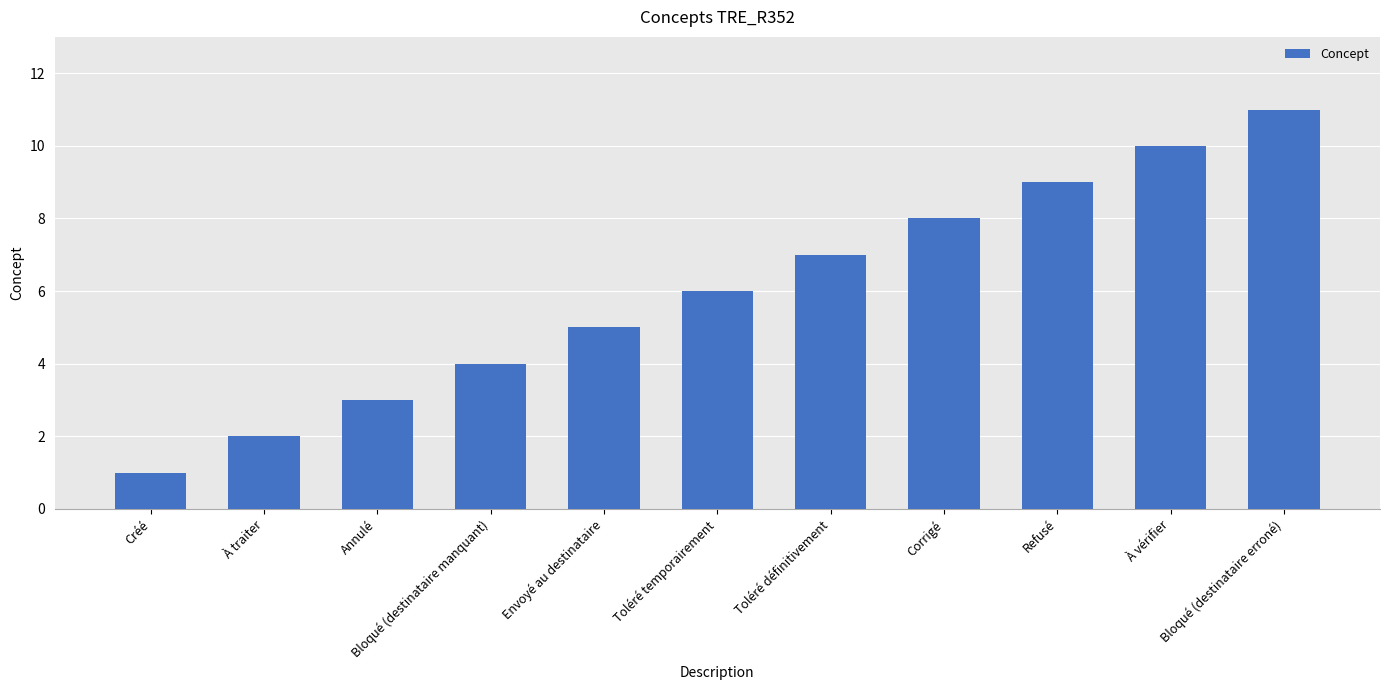

What is the sum of the values at Envoyé au destinataire and Toléré définitivement?

12